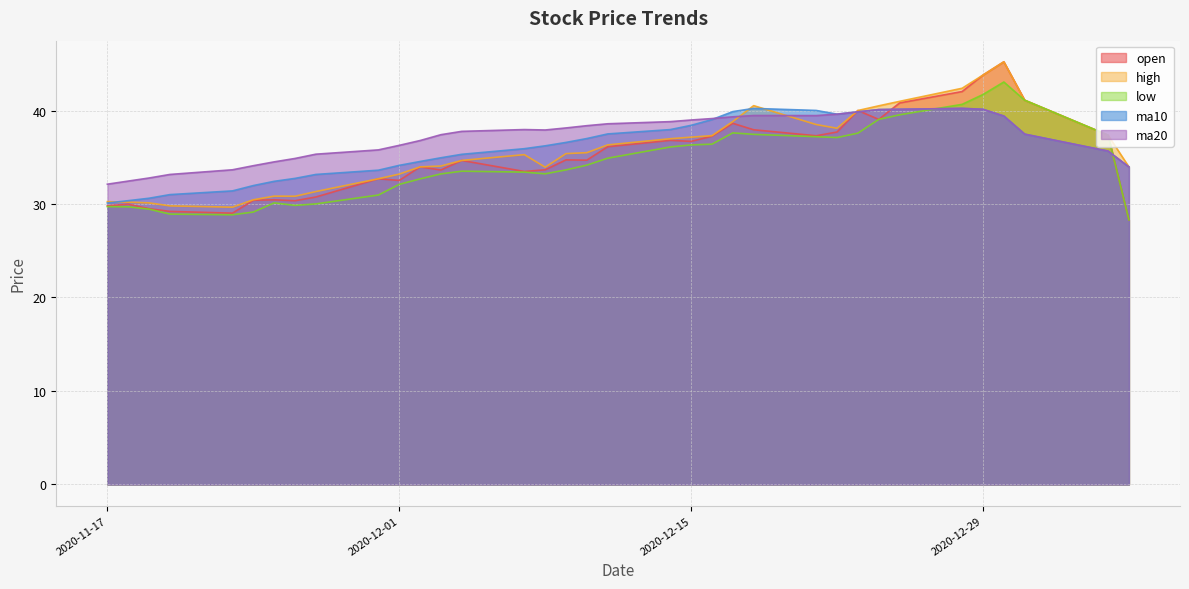

What value does the low series have at 2020-11-19?

29.4